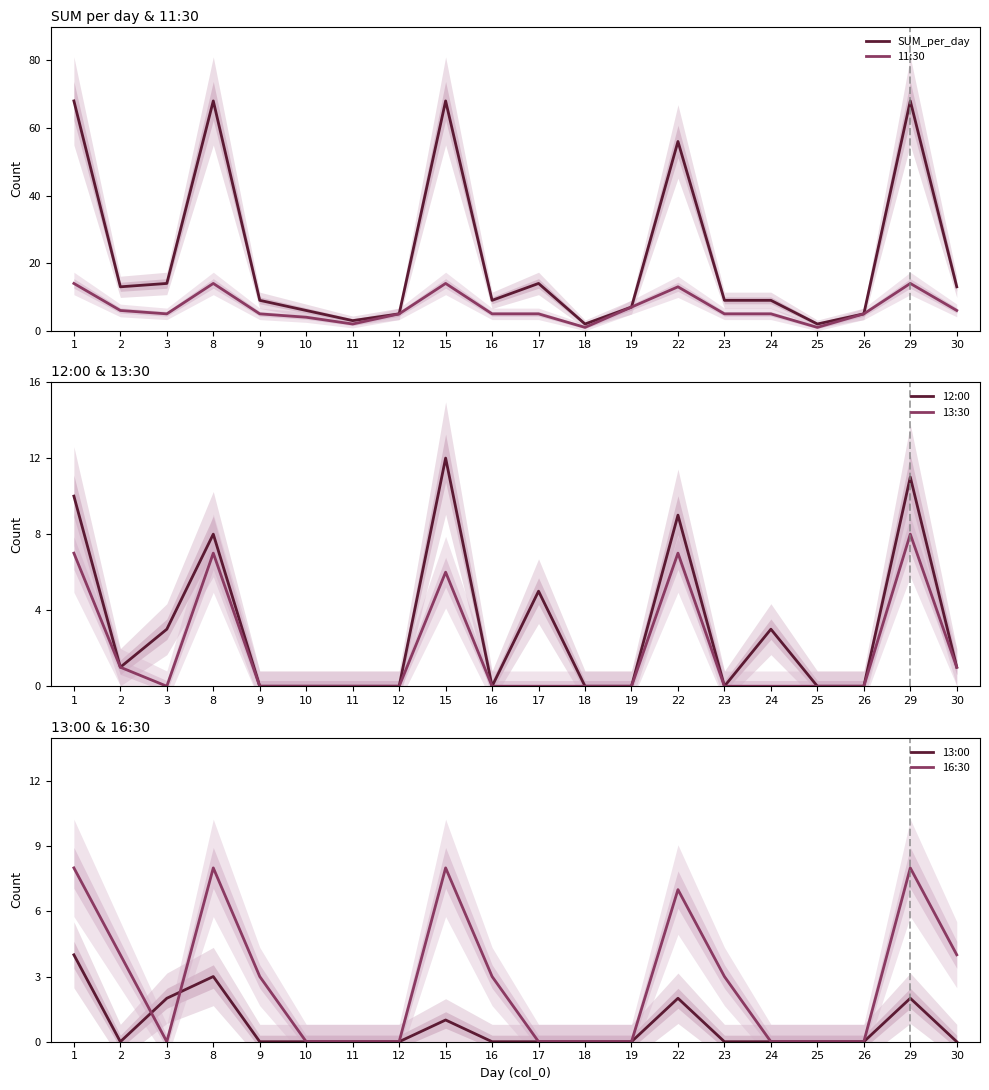

Rank the series by their maximum value, from highest to lowest.

SUM_per_day, 11:30, 12:00, 13:30, 16:30, 13:00